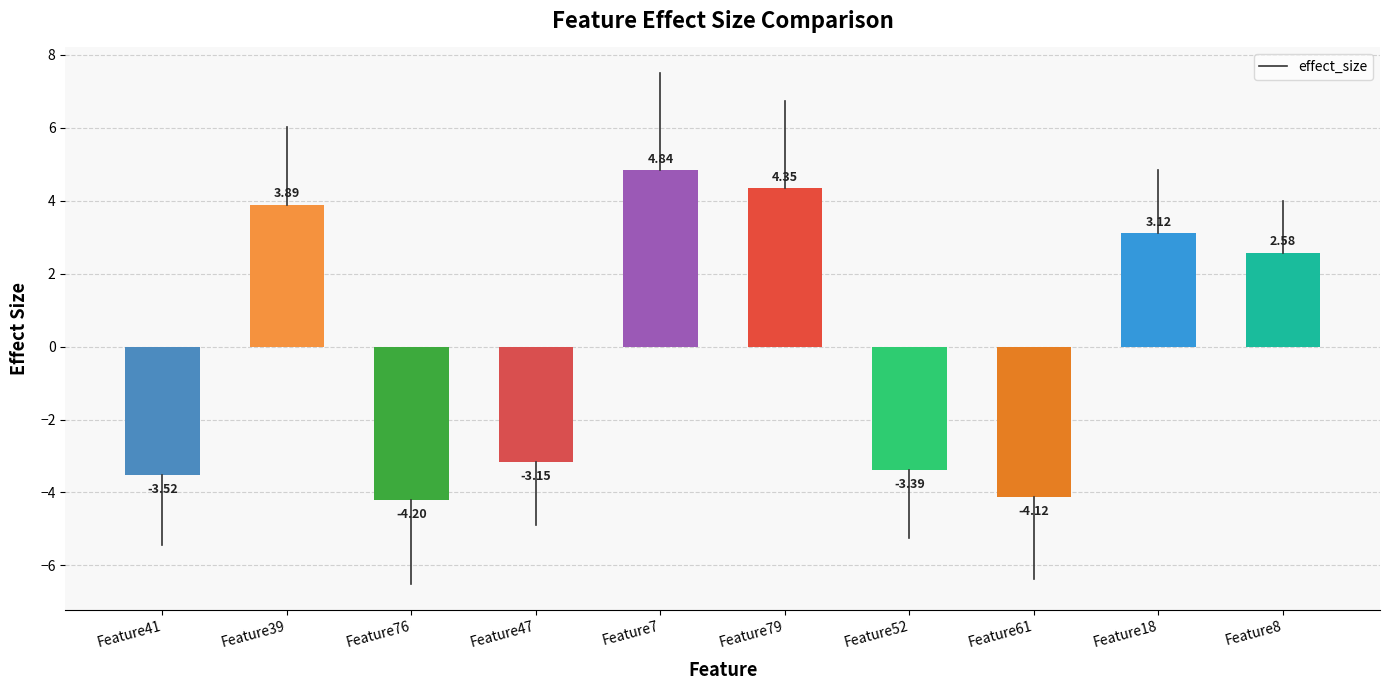

Where does the data first go above 2?

Feature39